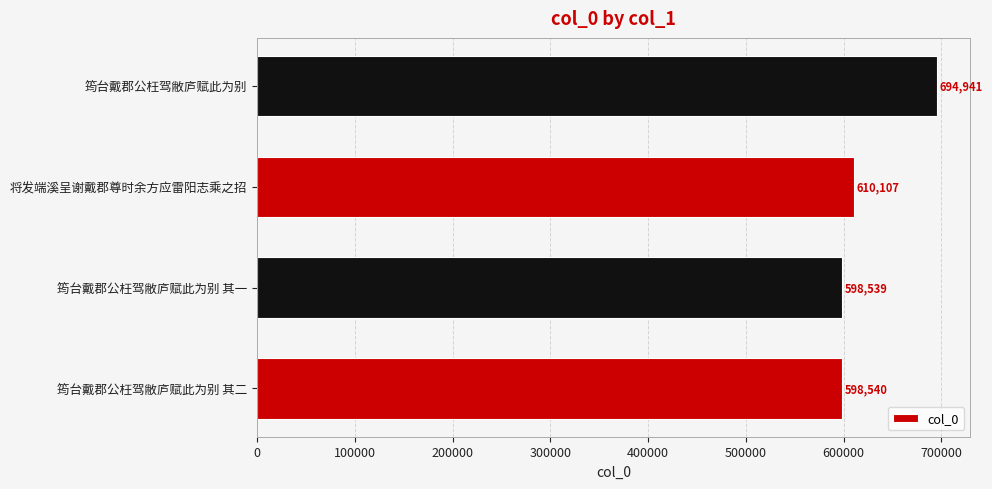

Reading bottom to top, list all the values displayed in this chart.

筠台戴郡公枉驾敝庐赋此为别 其二=598540	筠台戴郡公枉驾敝庐赋此为别 其一=598539	将发端溪呈谢戴郡尊时余方应雷阳志乘之招=610107	筠台戴郡公枉驾敝庐赋此为别=694941